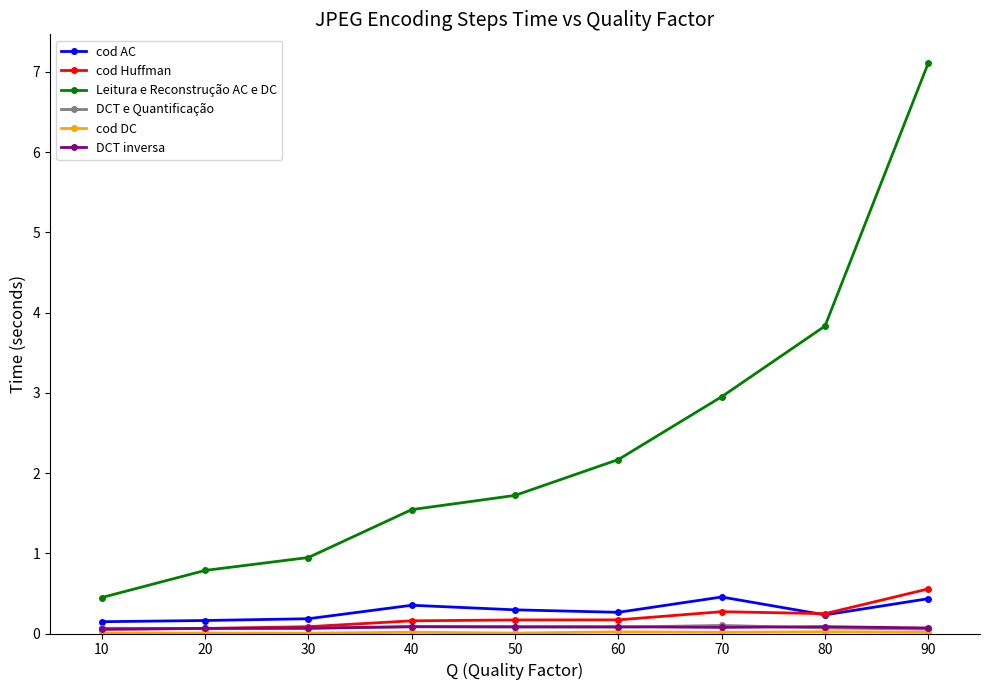

Is this an area chart (filled region under the line)?

No